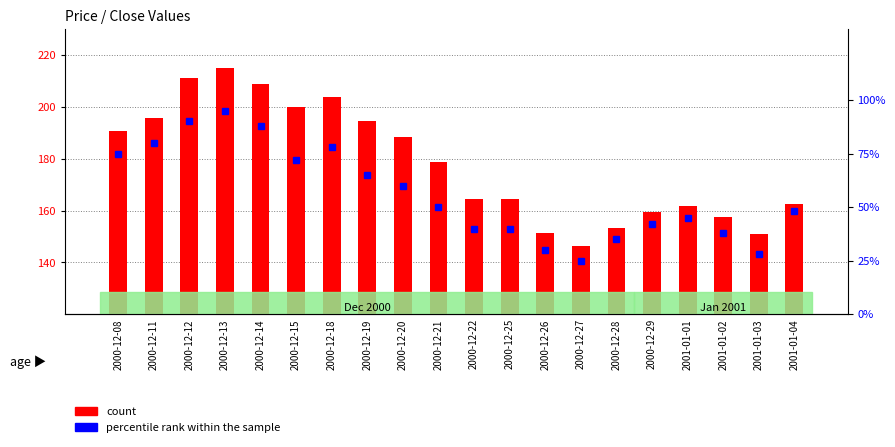

How many values in the percentile rank within the sample series are below 50?

10